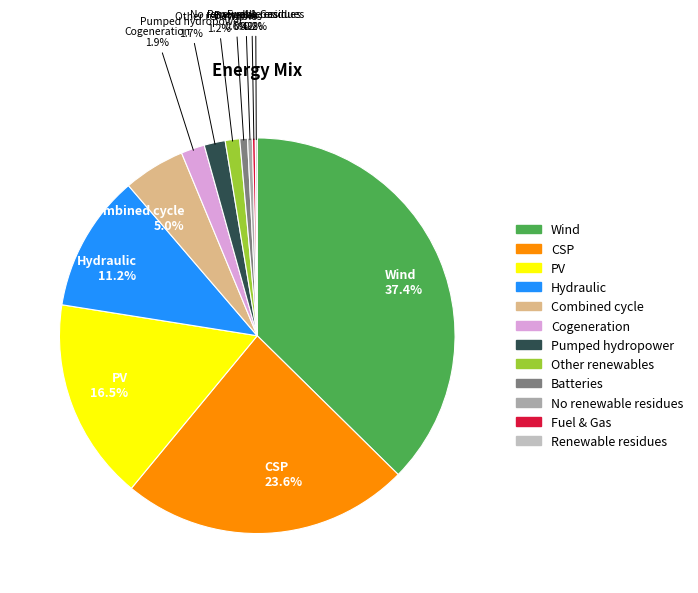

To the nearest percent, what is the average slice percentage?

8%